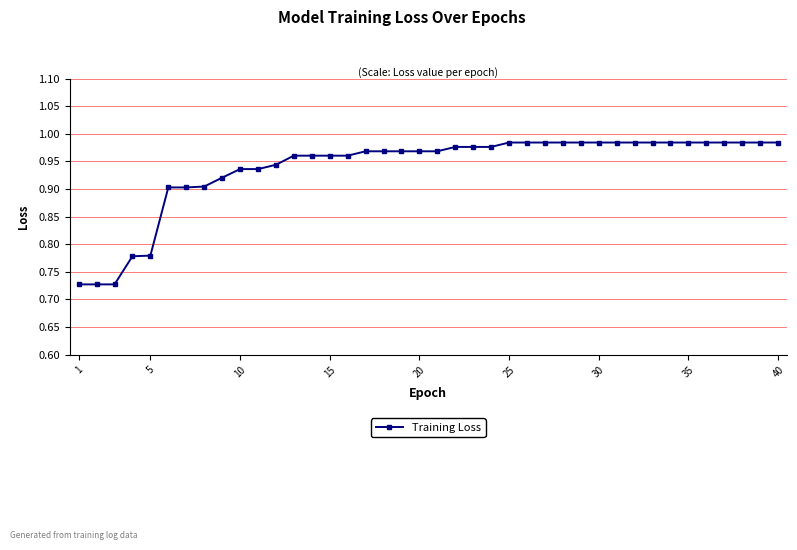

What is the difference between the maximum and minimum values?

0.3